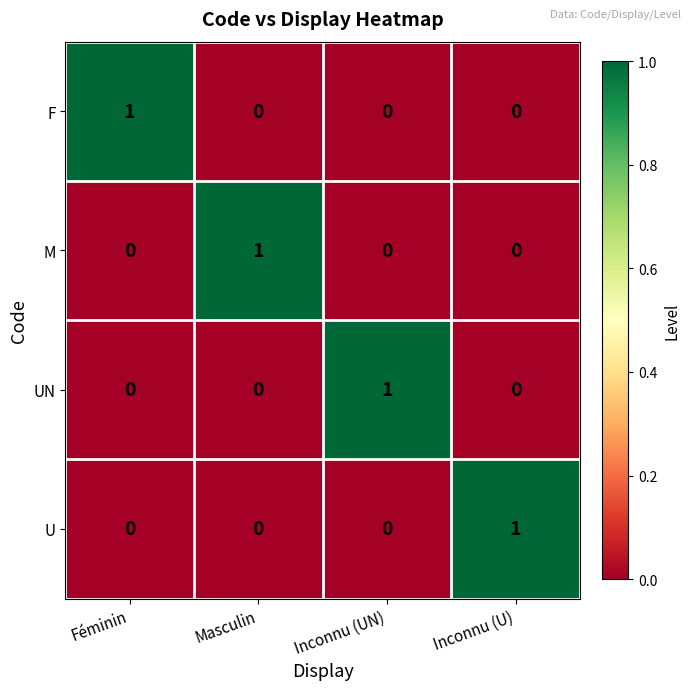

The value of U at Masculin is 0. True or false?

True